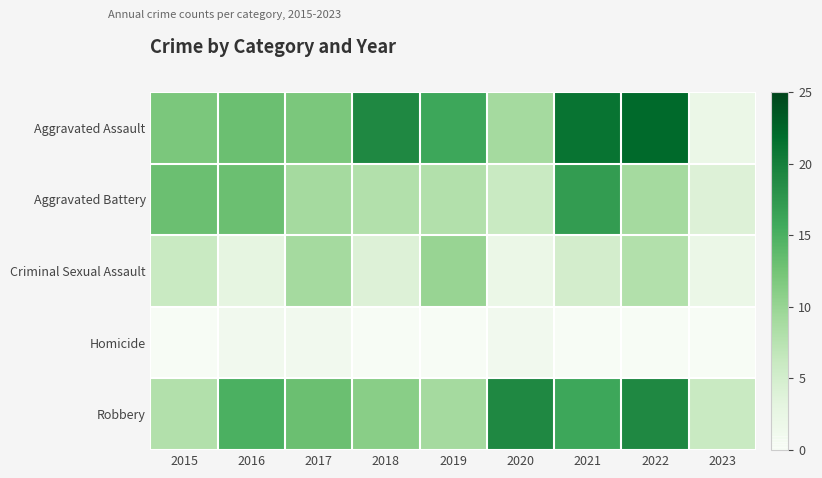

What is the spread (max minus min) of values at 2015?

13